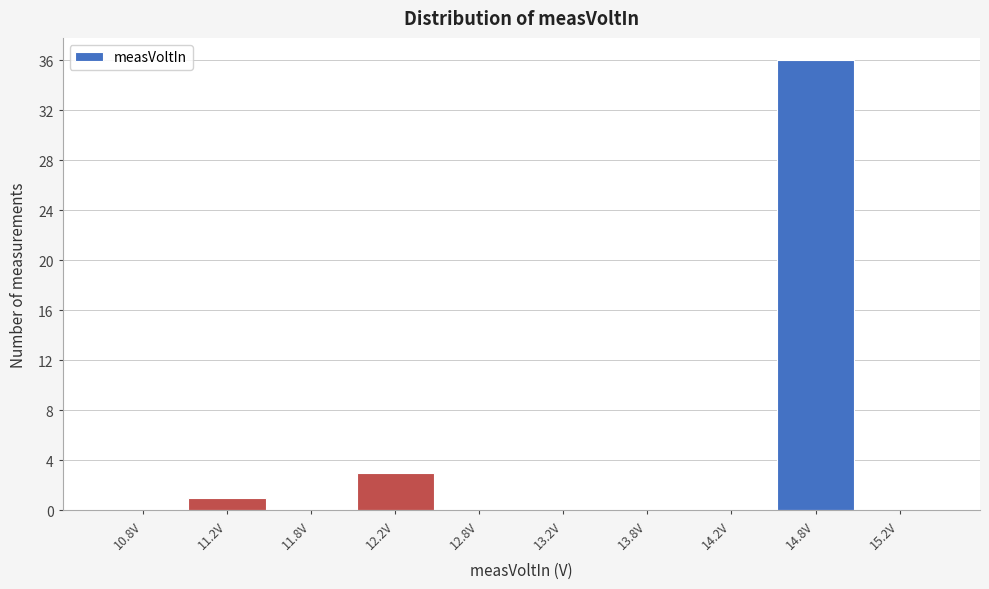

Reading left to right, transcribe this chart: for each bar, give the range it covers on the x-axis and its height. The values are not printed on the chart, so give them approximately, as read against the axis.

10.5 to 11.0: 0
11.0 to 11.5: 1
11.5 to 12.0: 0
12.0 to 12.5: 3
12.5 to 13.0: 0
13.0 to 13.5: 0
13.5 to 14.0: 0
14.0 to 14.5: 0
14.5 to 15.0: 36
15.0 to 15.5: 0